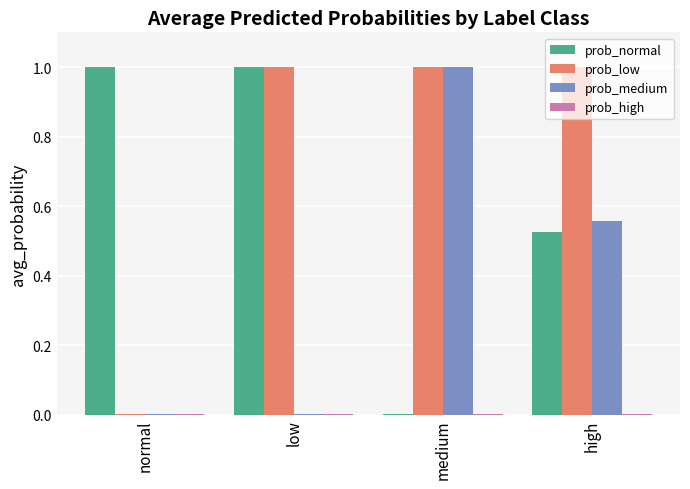

The value of prob_medium at normal is 0.0. True or false?

True